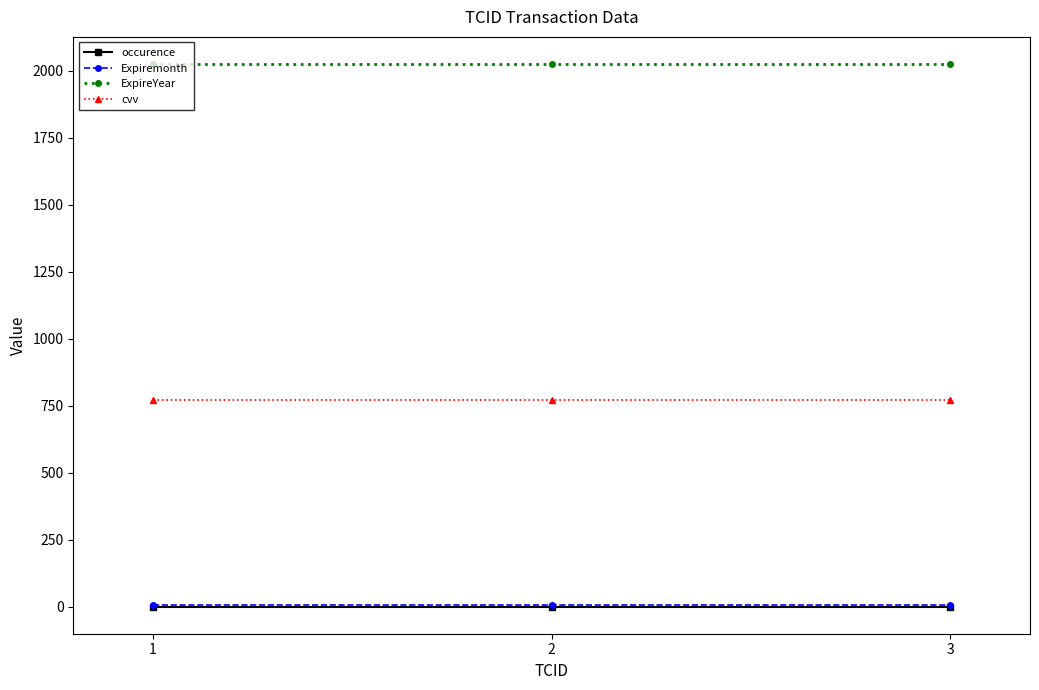

How many data points does each series have?

3